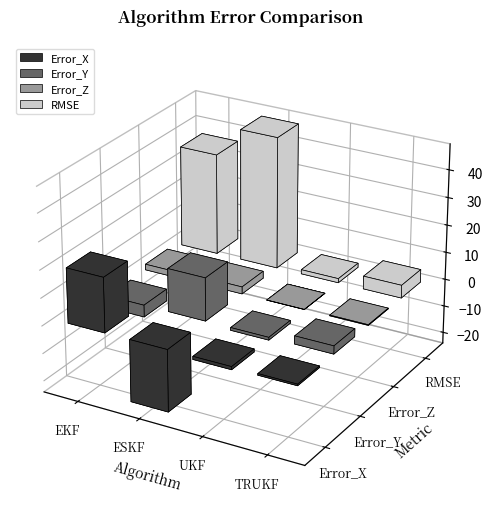

List the series in order of their peak value, highest first.

RMSE, Error_X, Error_Y, Error_Z